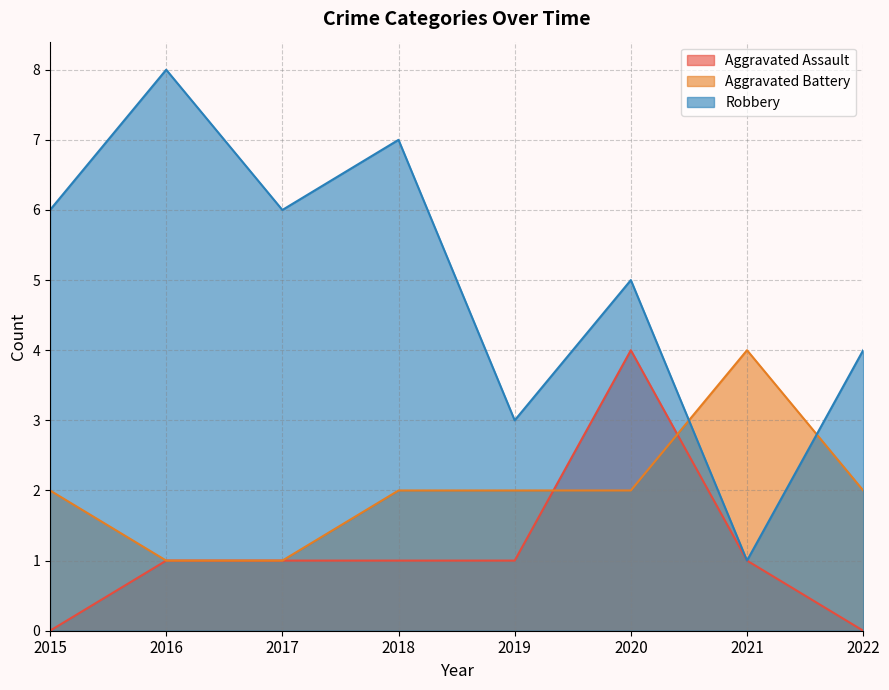

True or false: Aggravated Assault and Robbery cross at least once.

False